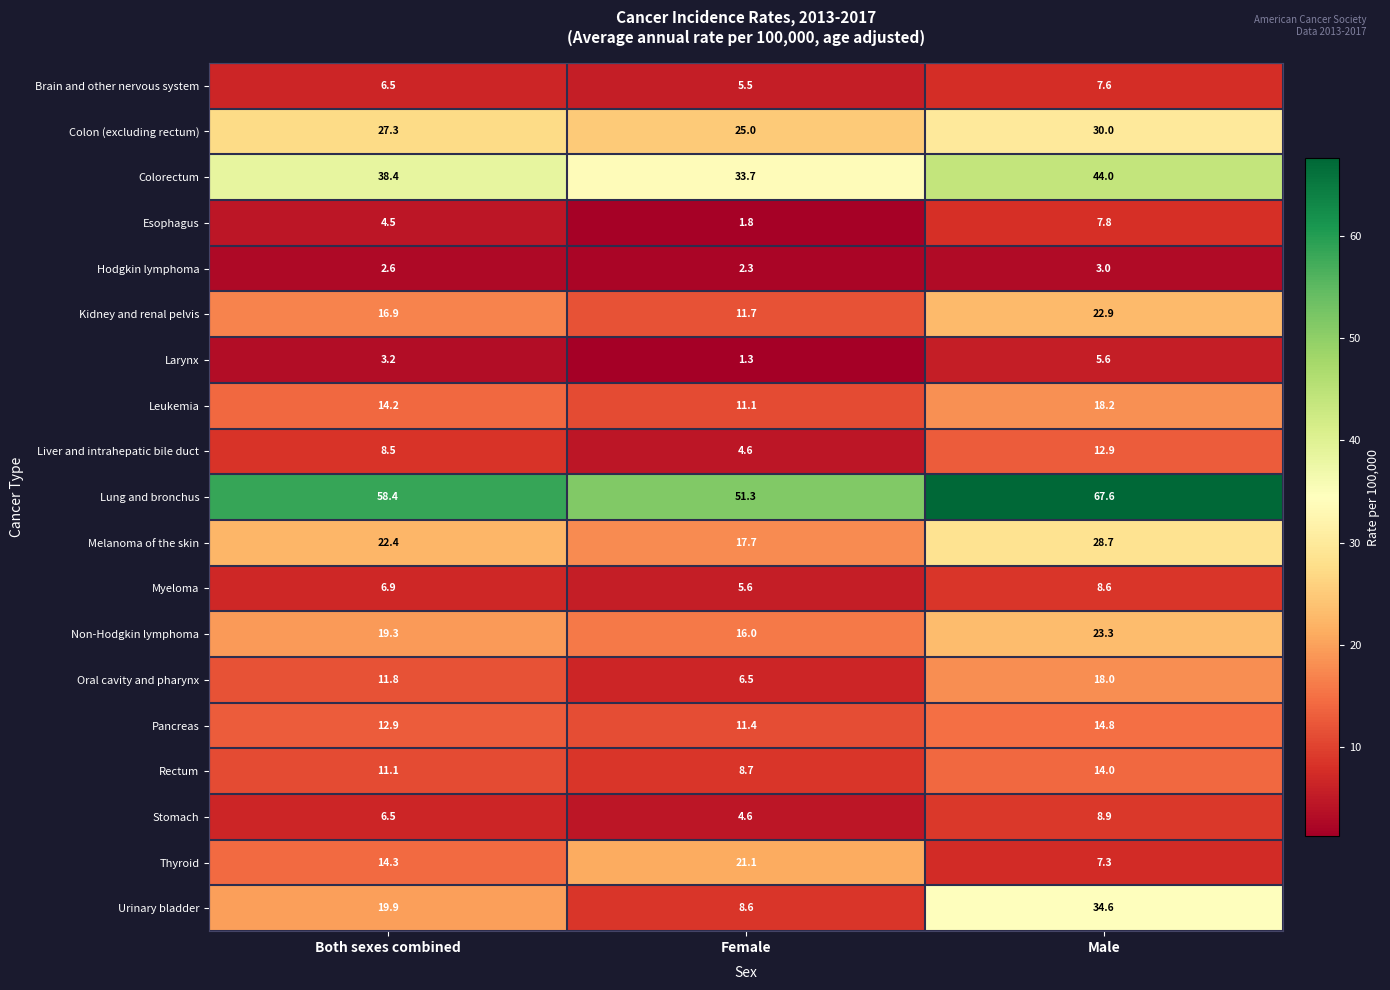

What is the spread (max minus min) of values at Female?

50.0